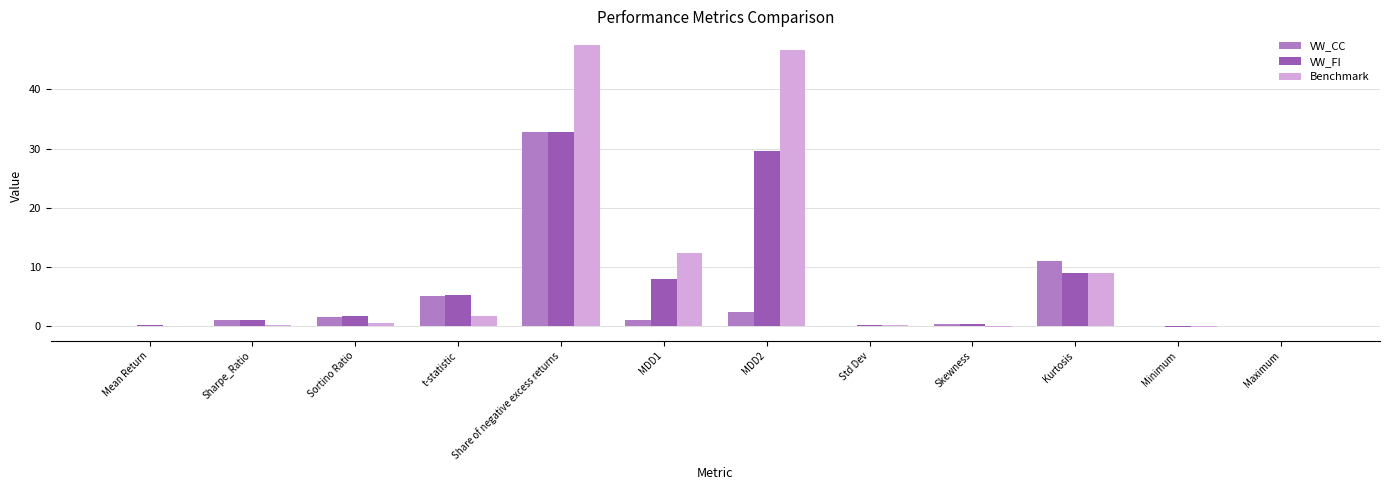

The value of VW_CC at Std Dev is 0.0. True or false?

True